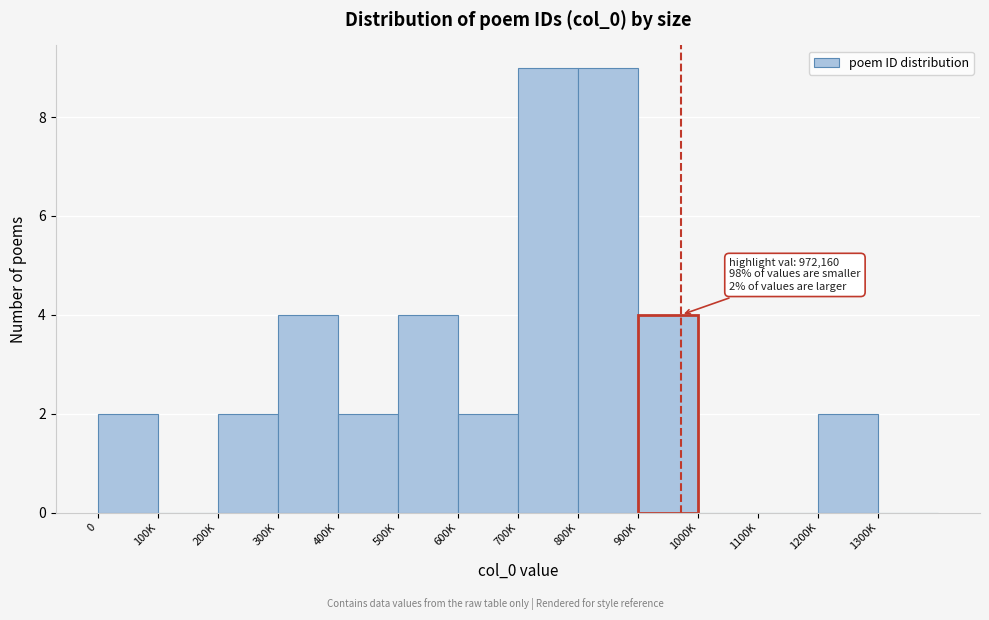

Reading left to right, what are all the values shown in this chart?

0=2	100K=0	200K=2	300K=4	400K=2	500K=4	600K=2	700K=9	800K=9	900K=4	1000K=0	1100K=0	1200K=2	1300K=0